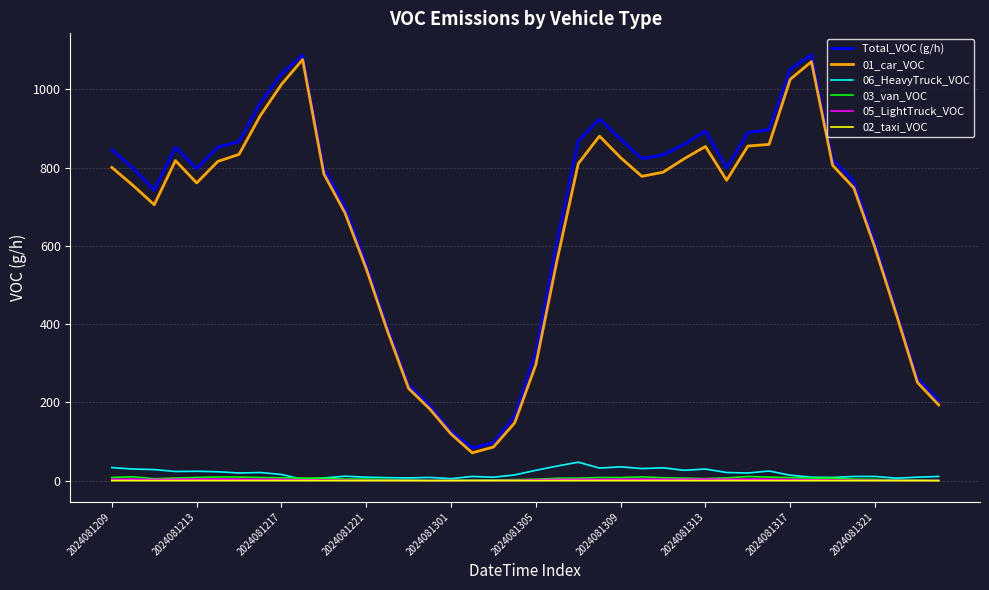

What is the highest value of the Total_VOC (g/h) series?

1088.8